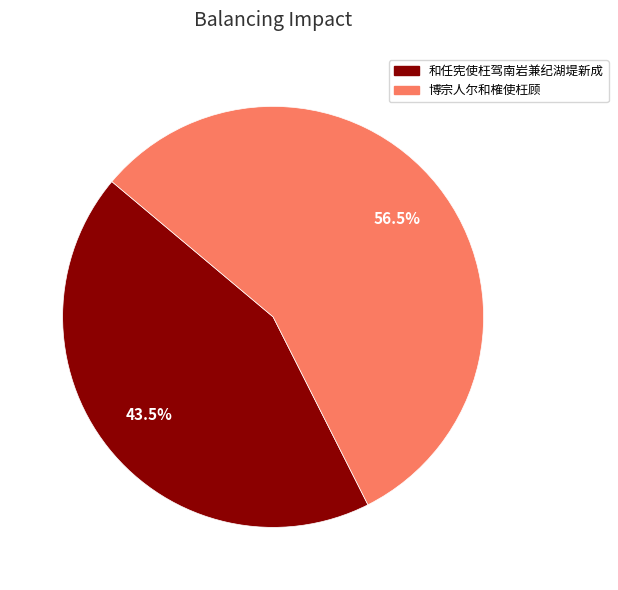

Does any single category account for the majority?

Yes